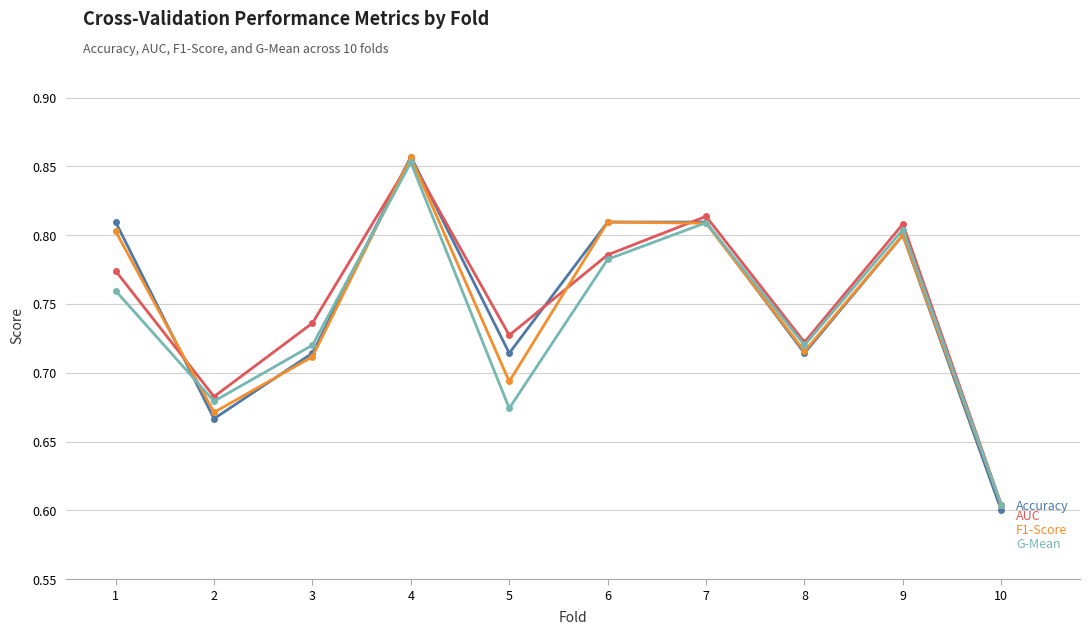

At which category does the chart reach its minimum across all series?

10